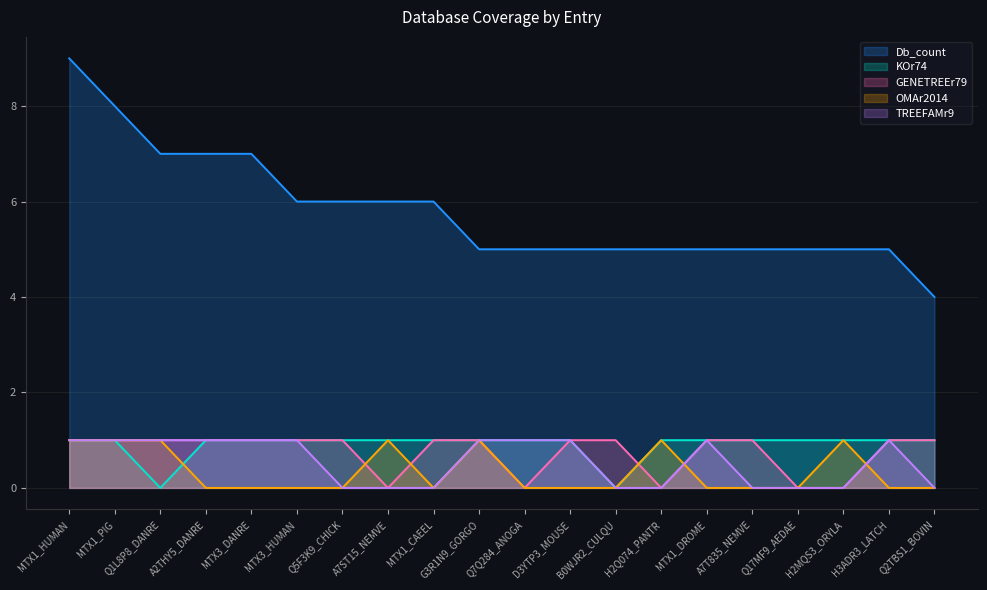

What is the sum of the GENETREEr79 values at B0WJR2_CULQU and H2MQS3_ORYLA?

1